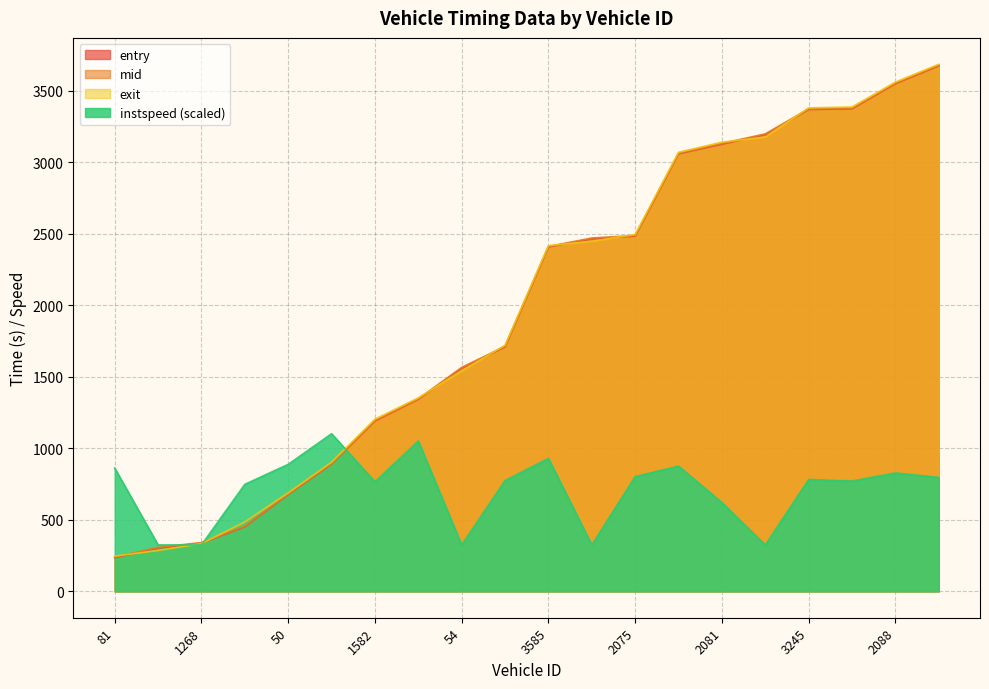

Does the chart display data point markers on the line(s)?

No